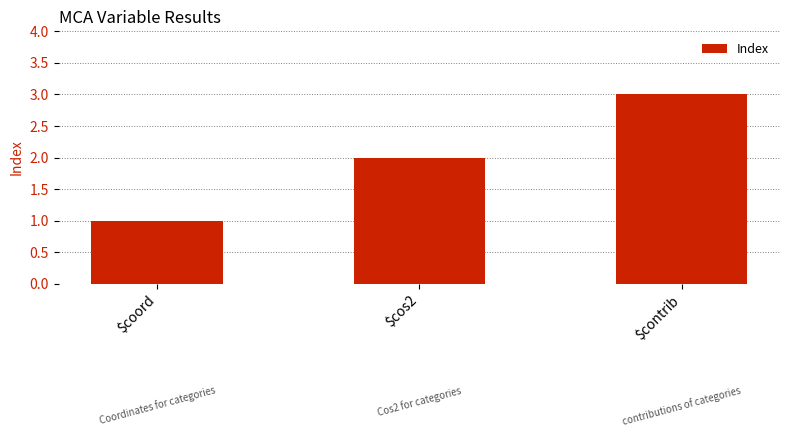

What is the maximum value shown in the chart?

3